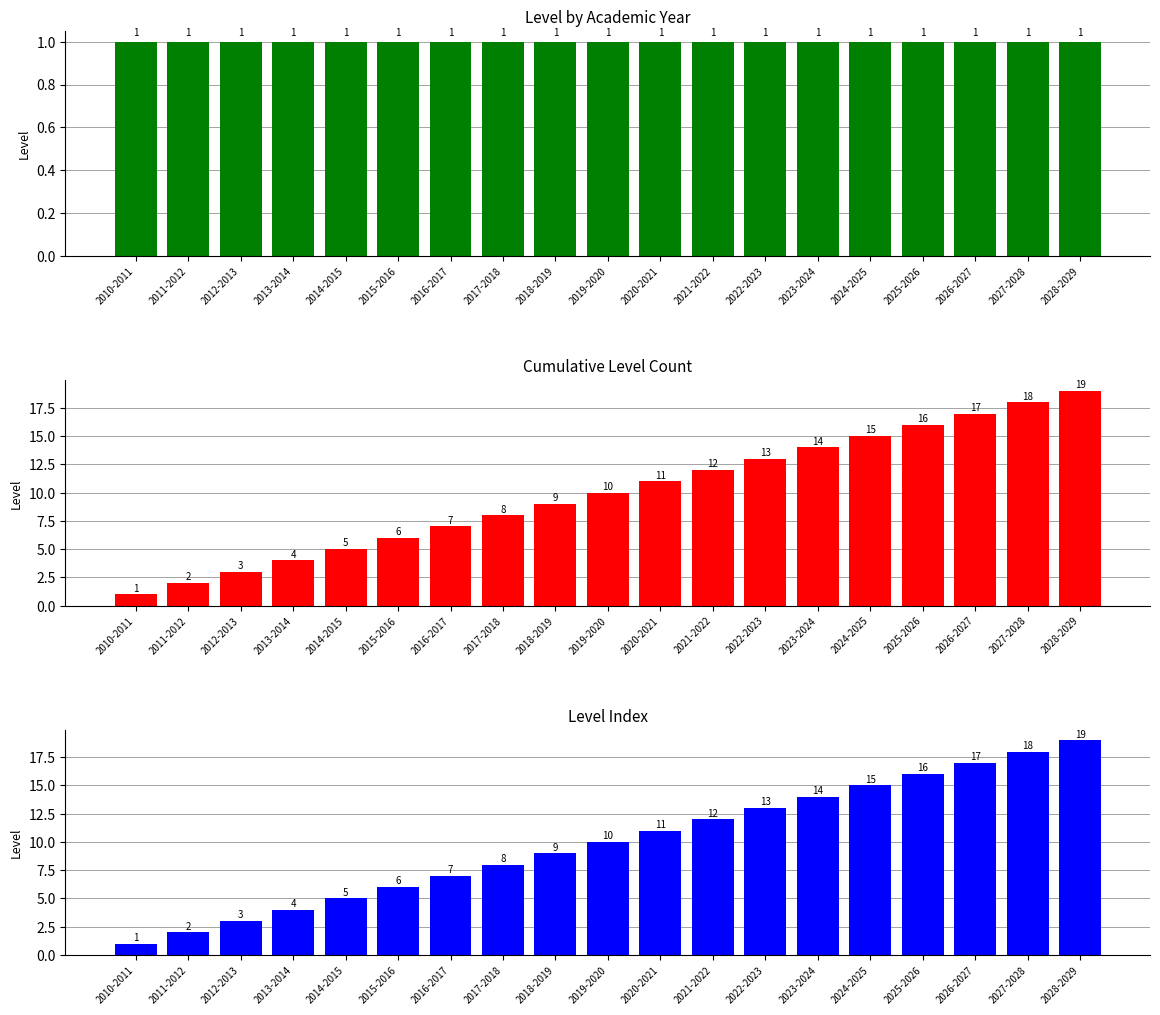

What is the maximum value shown in the chart?

19